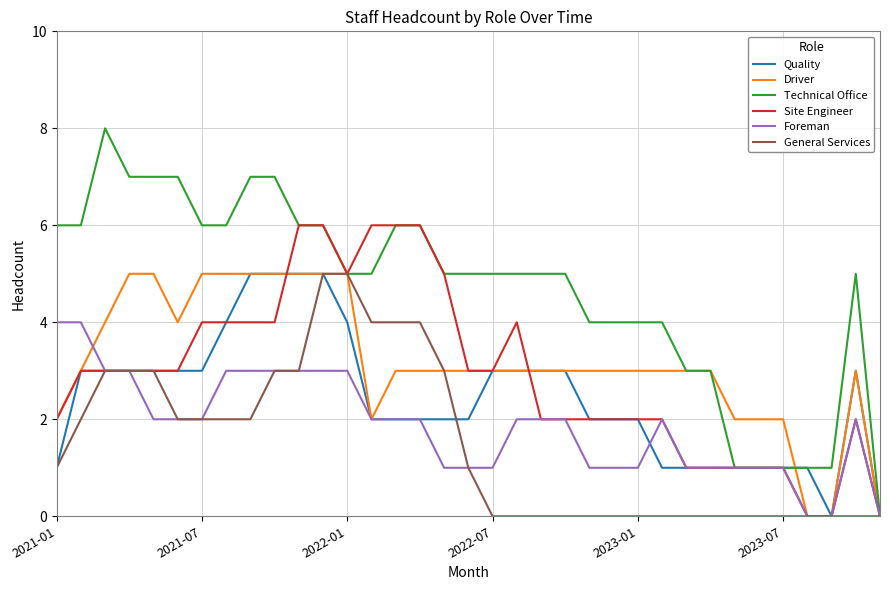

What are all the series names shown in the legend?

Quality, Driver, Technical Office, Site Engineer, Foreman, General Services